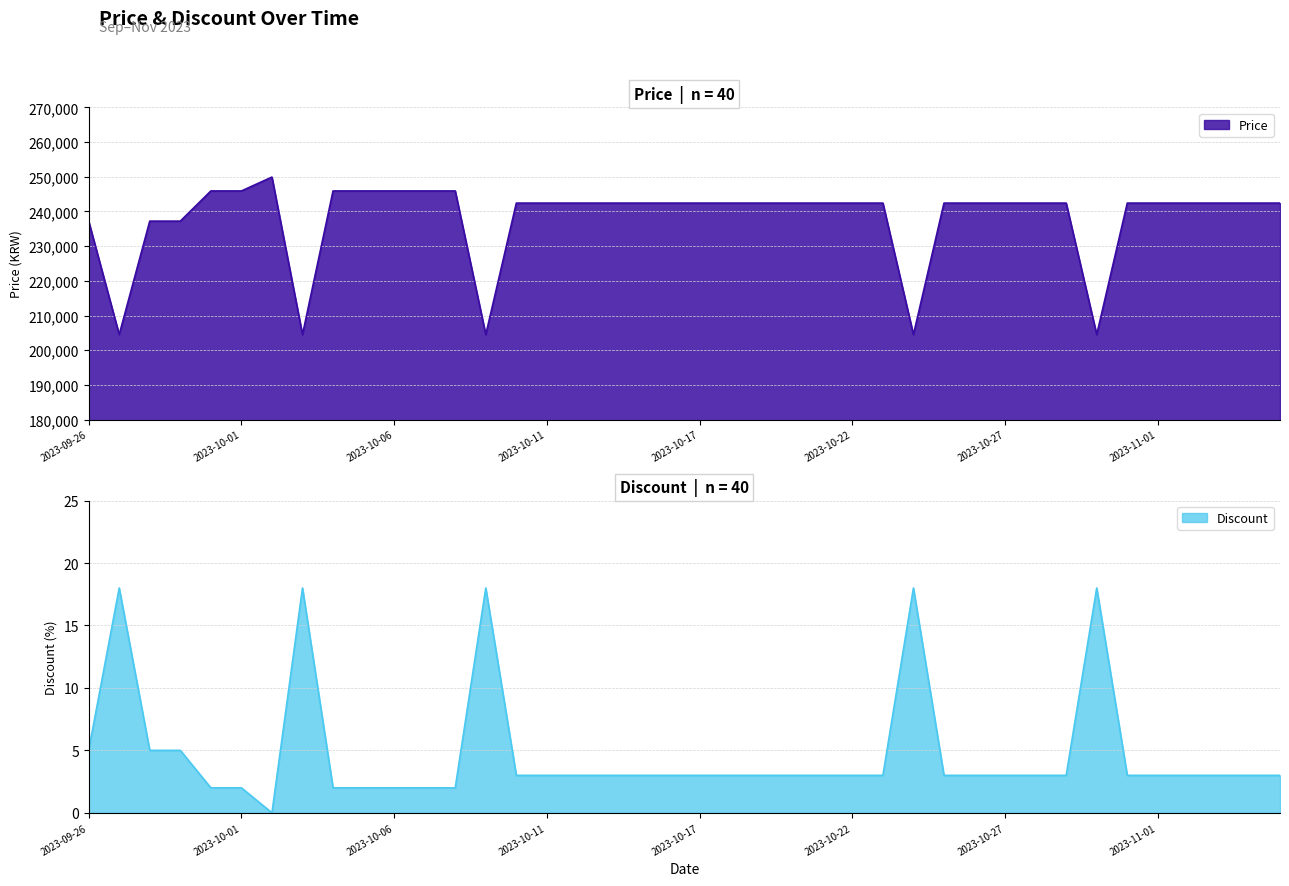

Reading left to right, what are all the values shown in this chart?

Price: 237200	204500	237200	237200	245900	245900	249900	204500	245900	245900	245900	245900	245900	204500	242400	242400	242400	242400	242400	242400	242400	242400	242400	242400	242400	242400	242400	204500	242400	242400	242400	242400	242400	204500	242400	242400	242400	242400	242400	242400
Discount: 5	18	5	5	2	2	0	18	2	2	2	2	2	18	3	3	3	3	3	3	3	3	3	3	3	3	3	18	3	3	3	3	3	18	3	3	3	3	3	3